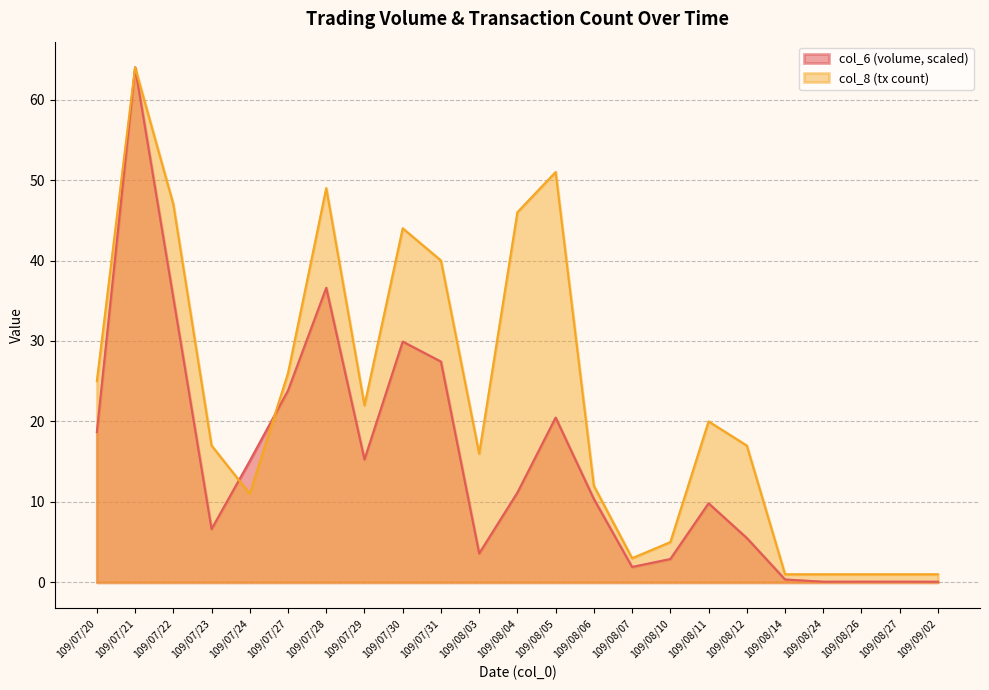

Which series has the largest range (max minus min)?

col_6 (volume, scaled)